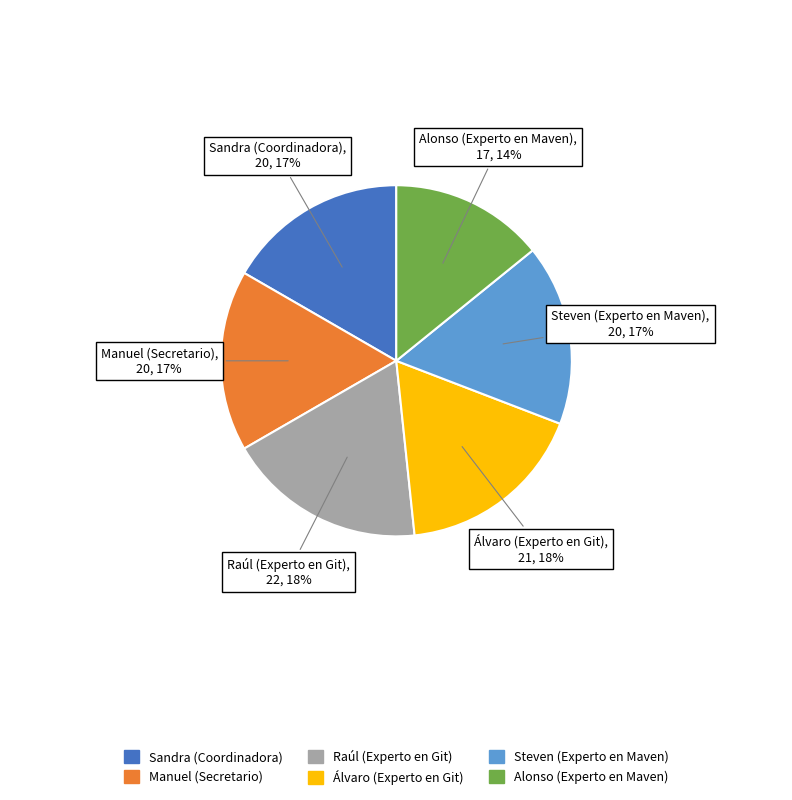

Does any single category account for the majority?

No